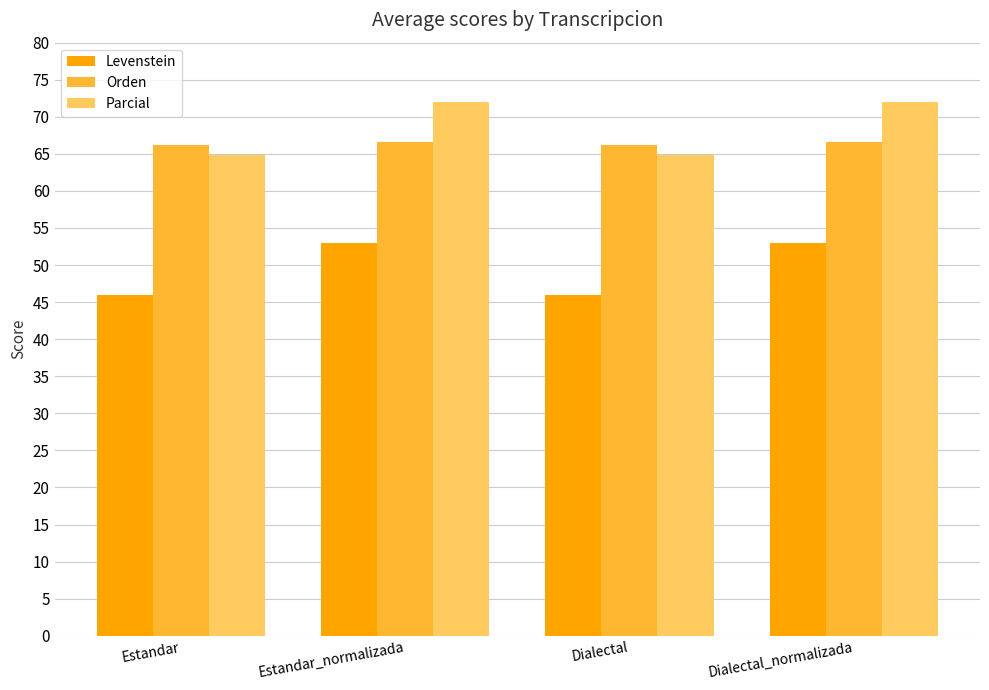

What is the spread (max minus min) of values at Estandar_normalizada?

18.9